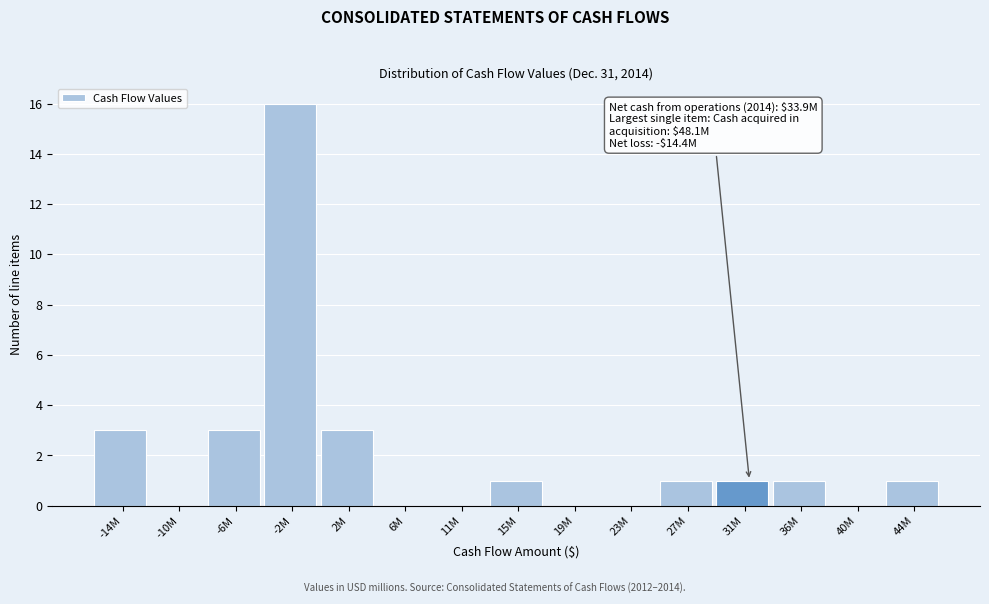

Reading right to left, extract all data points from this chart.

44M=1	40M=0	36M=1	31M=1	27M=1	23M=0	19M=0	15M=1	11M=0	6M=0	2M=3	-2M=16	-6M=3	-10M=0	-14M=3